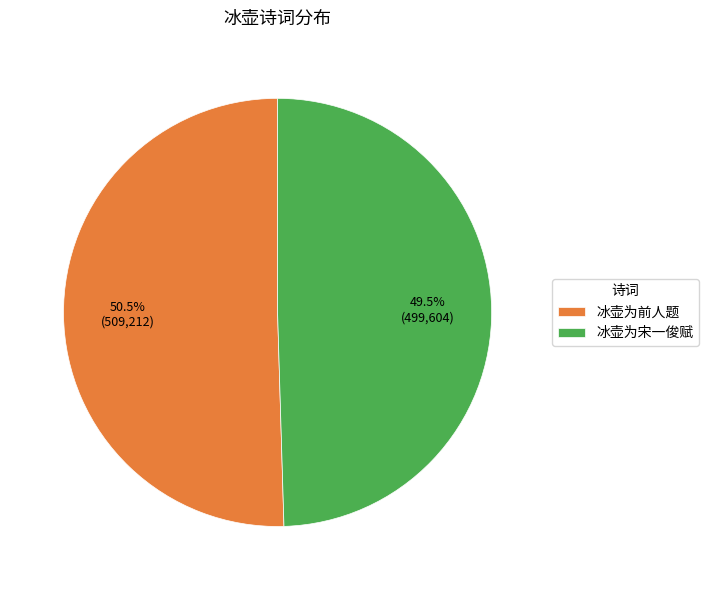

Count the number of slices in the pie.

2